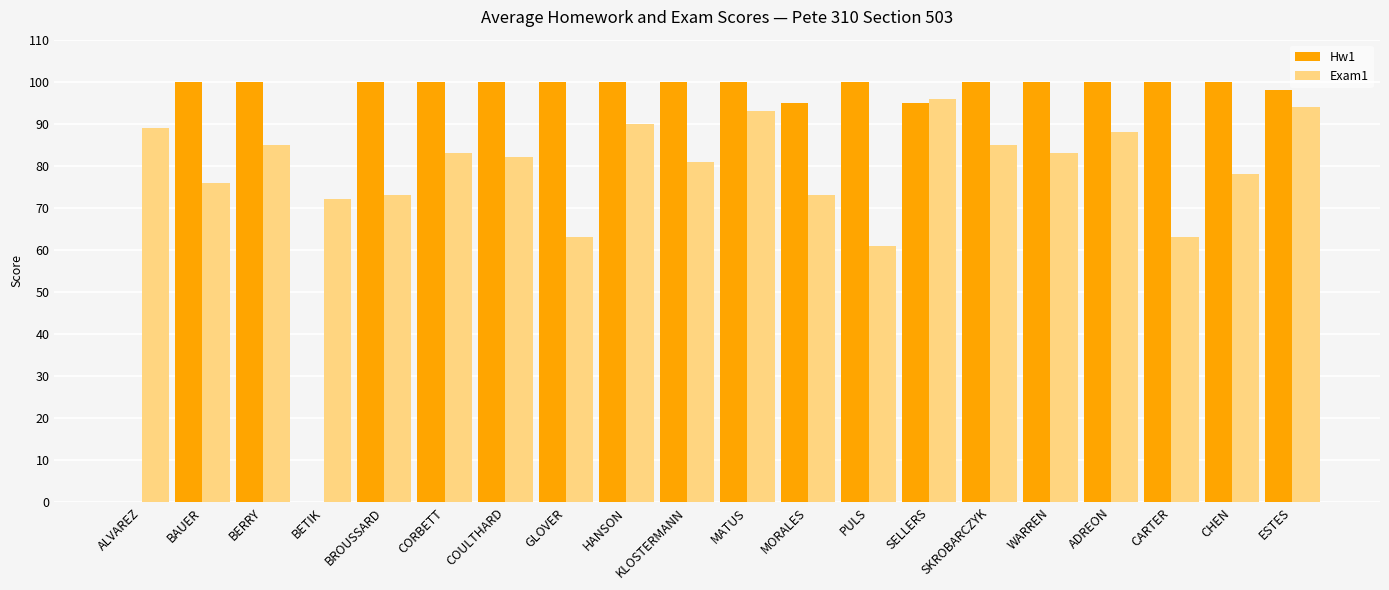

Reading left to right, extract all data points from this chart.

Hw1: ALVAREZ=0	BAUER=100	BERRY=100	BETIK=0	BROUSSARD=100	CORBETT=100	COULTHARD=100	GLOVER=100	HANSON=100	KLOSTERMANN=100	MATUS=100	MORALES=95	PULS=100	SELLERS=95	SKROBARCZYK=100	WARREN=100	ADREON=100	CARTER=100	CHEN=100	ESTES=98
Exam1: ALVAREZ=89	BAUER=76	BERRY=85	BETIK=72	BROUSSARD=73	CORBETT=83	COULTHARD=82	GLOVER=63	HANSON=90	KLOSTERMANN=81	MATUS=93	MORALES=73	PULS=61	SELLERS=96	SKROBARCZYK=85	WARREN=83	ADREON=88	CARTER=63	CHEN=78	ESTES=94